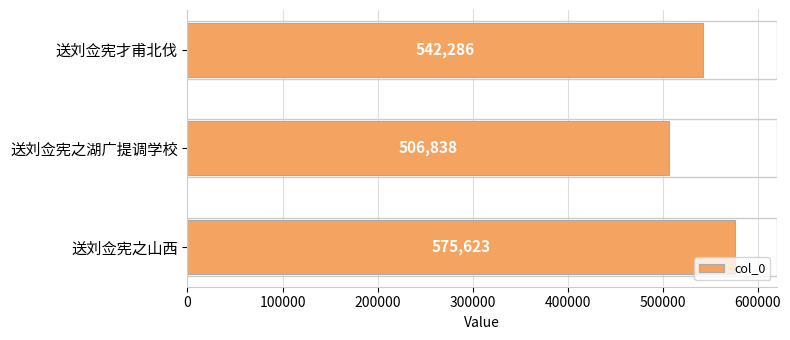

At which label is the value closest to 541230?

送刘佥宪才甫北伐